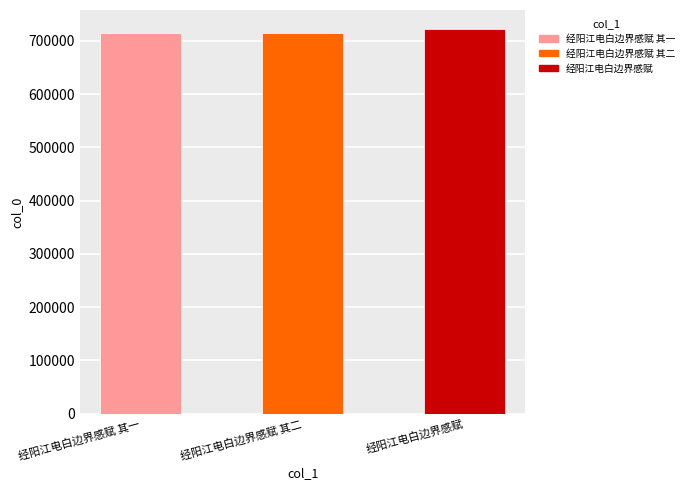

Approximately how many times larger is the value at 经阳江电白边界感赋 compared to 经阳江电白边界感赋 其一?

1.0